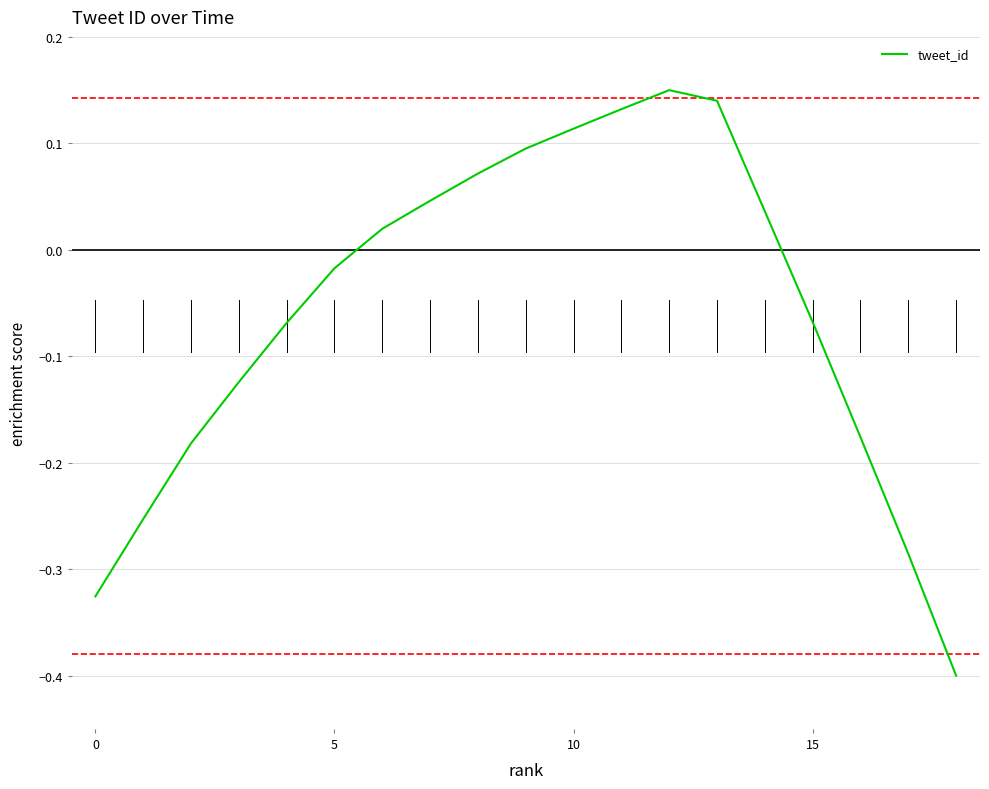

What is the minimum value shown in the chart?

-0.4